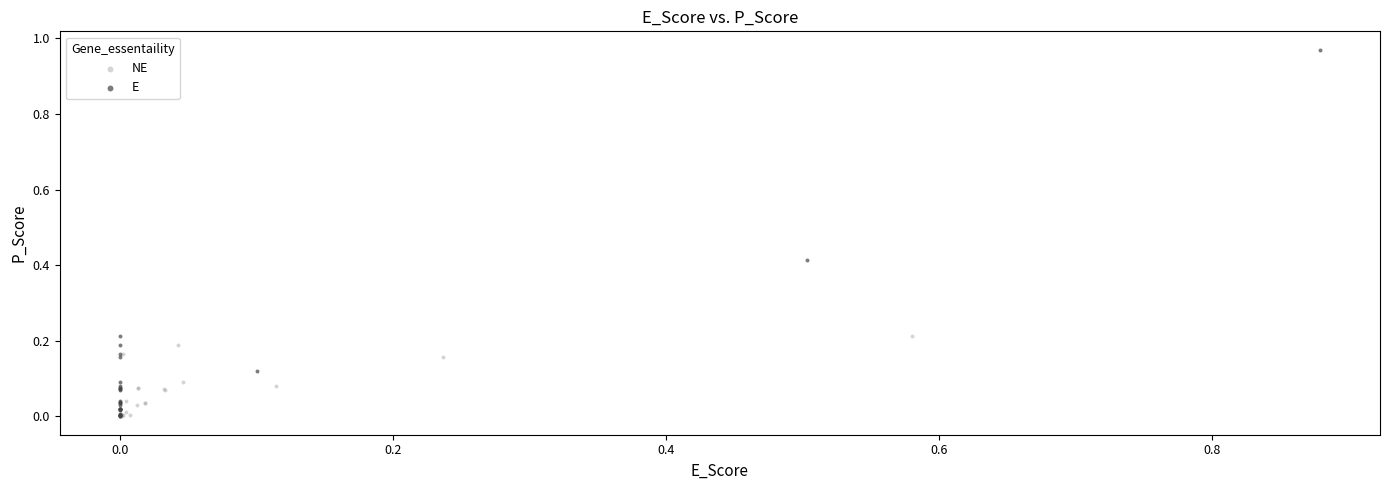

Which series has the widest spread of Y values?

E